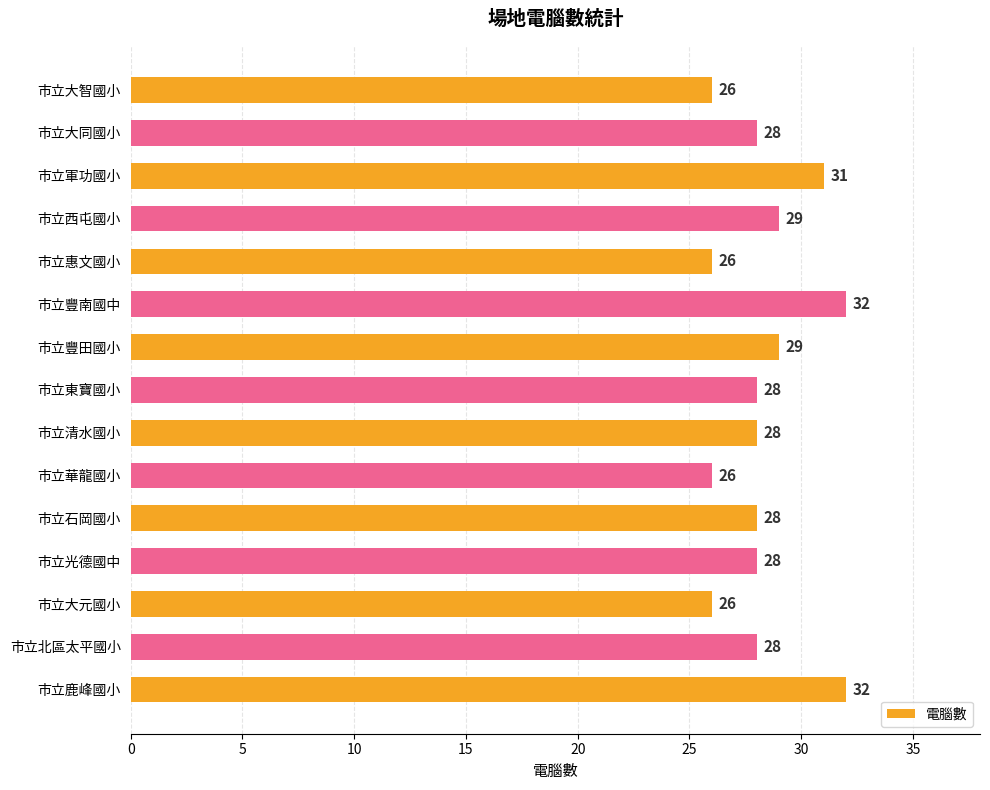

Reading top to bottom, transcribe all the data shown in this chart.

26	28	31	29	26	32	29	28	28	26	28	28	26	28	32